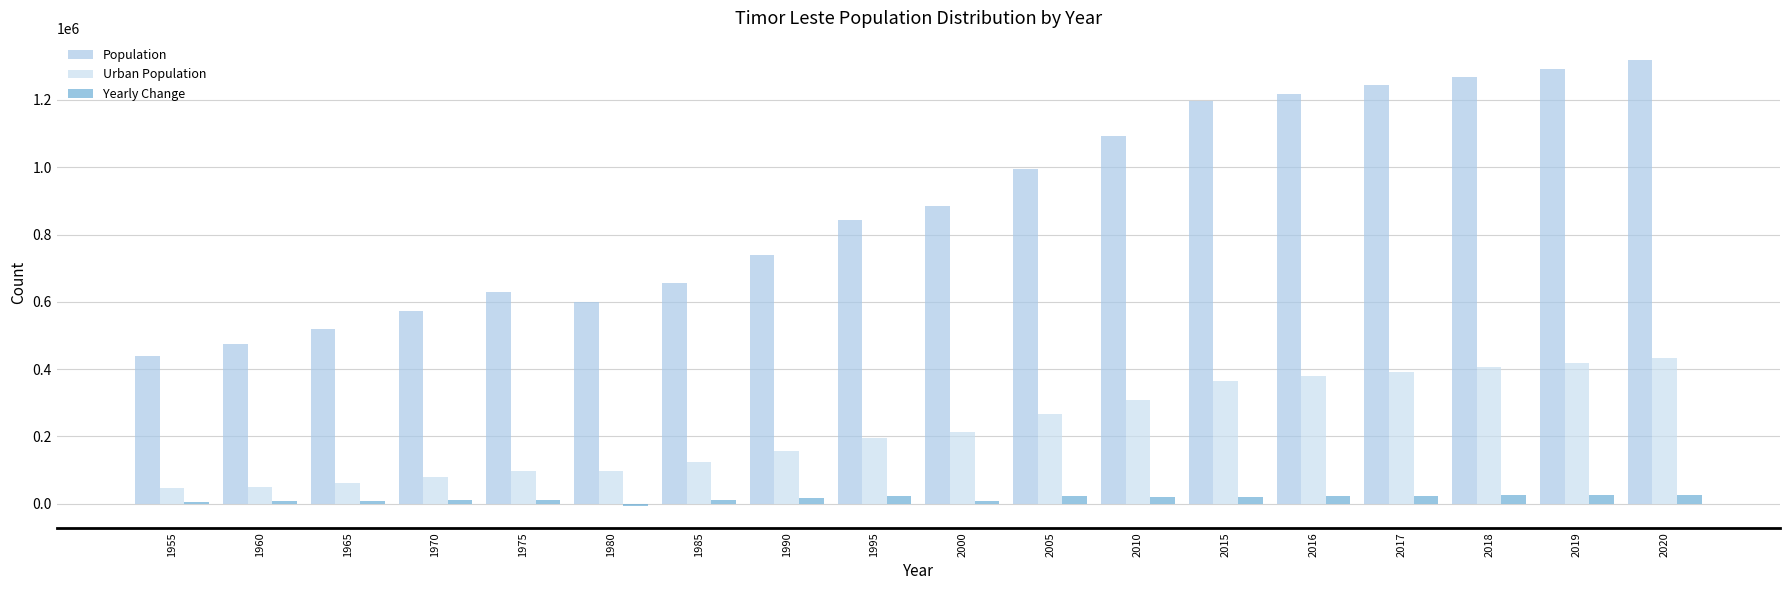

Where is Population nearest to the value 878834?

2000